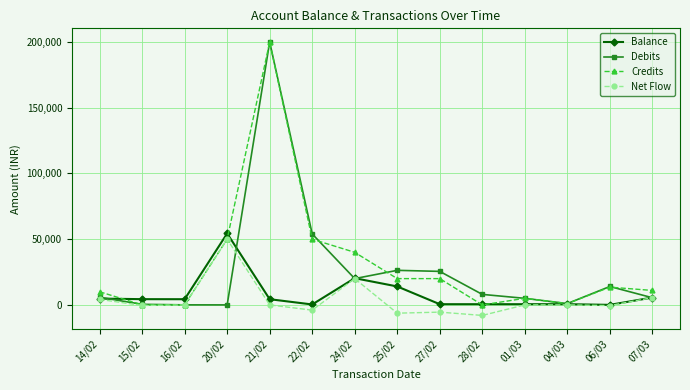

What is the value of the Credits point at the 7th from the left?

40000.0